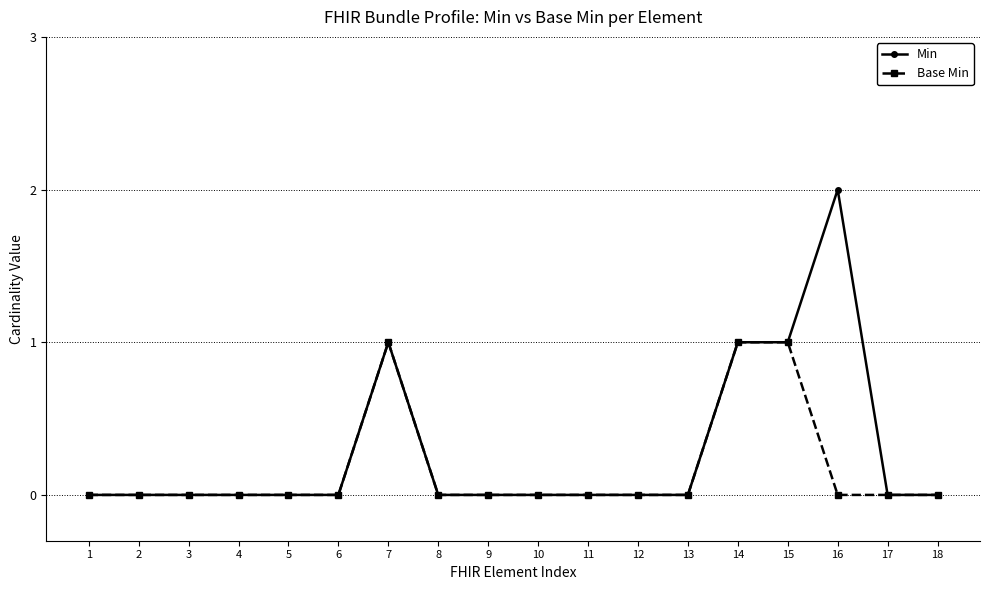

Which series changed the most between 8 and 16?

Min